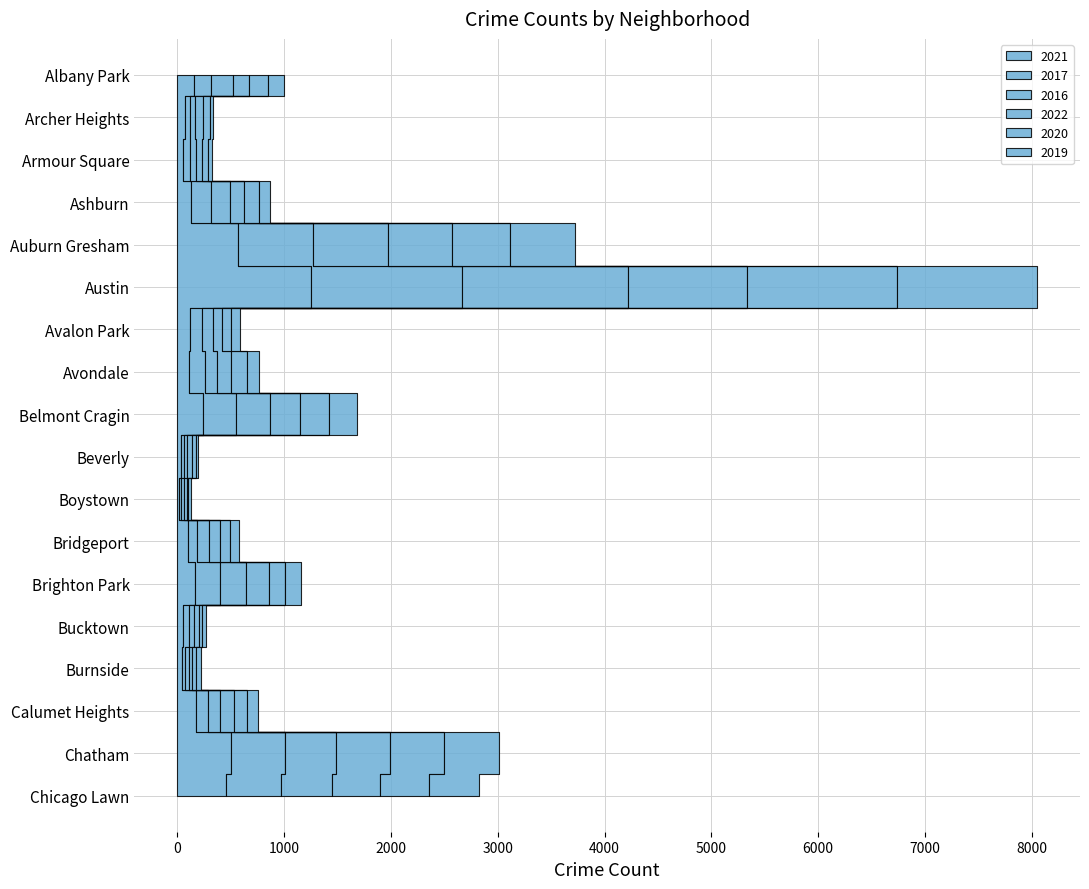

Reading right to left, list all the values displayed in this chart.

2021: 455	505	169	44	48	166	96	10	30	241	109	122	1251	563	125	50	67	152
2017: 513	500	118	31	64	228	88	26	32	303	148	106	1415	703	188	67	49	162
2016: 482	483	108	35	39	249	107	21	30	324	117	107	1551	705	178	53	51	208
2022: 444	507	131	26	53	212	109	32	41	279	132	85	1113	598	128	58	72	147
2020: 463	498	126	38	28	152	91	11	36	274	141	82	1412	541	141	58	67	178
2019: 472	515	98	44	36	147	81	28	26	265	120	83	1309	615	103	34	30	147